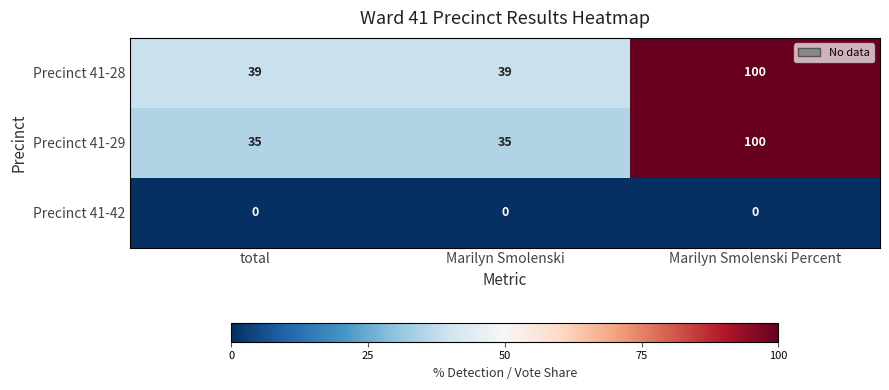

How many series are shown in this chart?

3